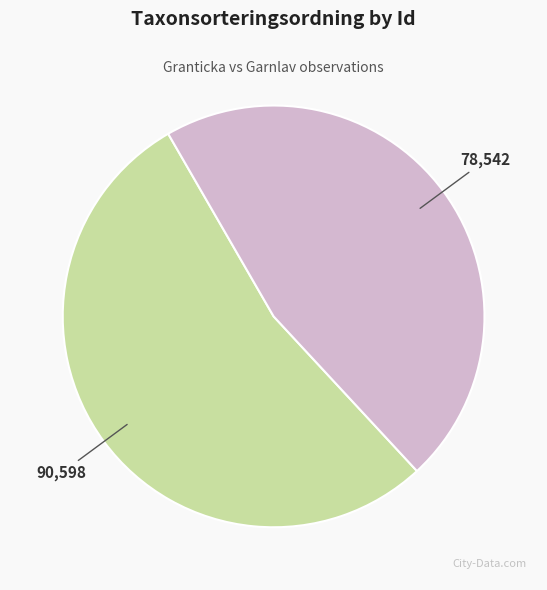

Is there any slice that represents more than half of the pie?

Yes